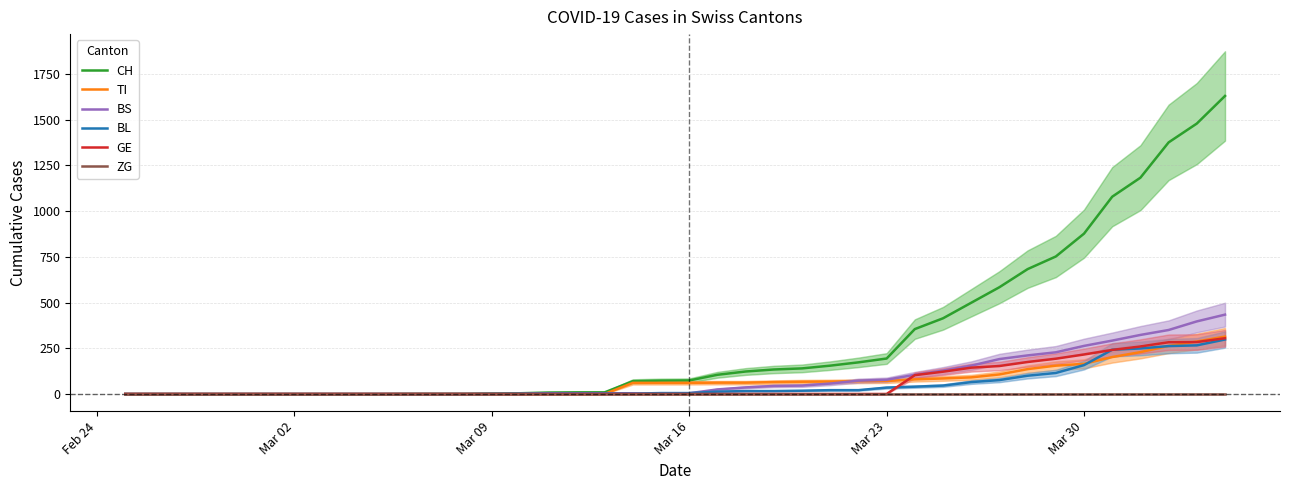

What is the maximum value for CH?

1630